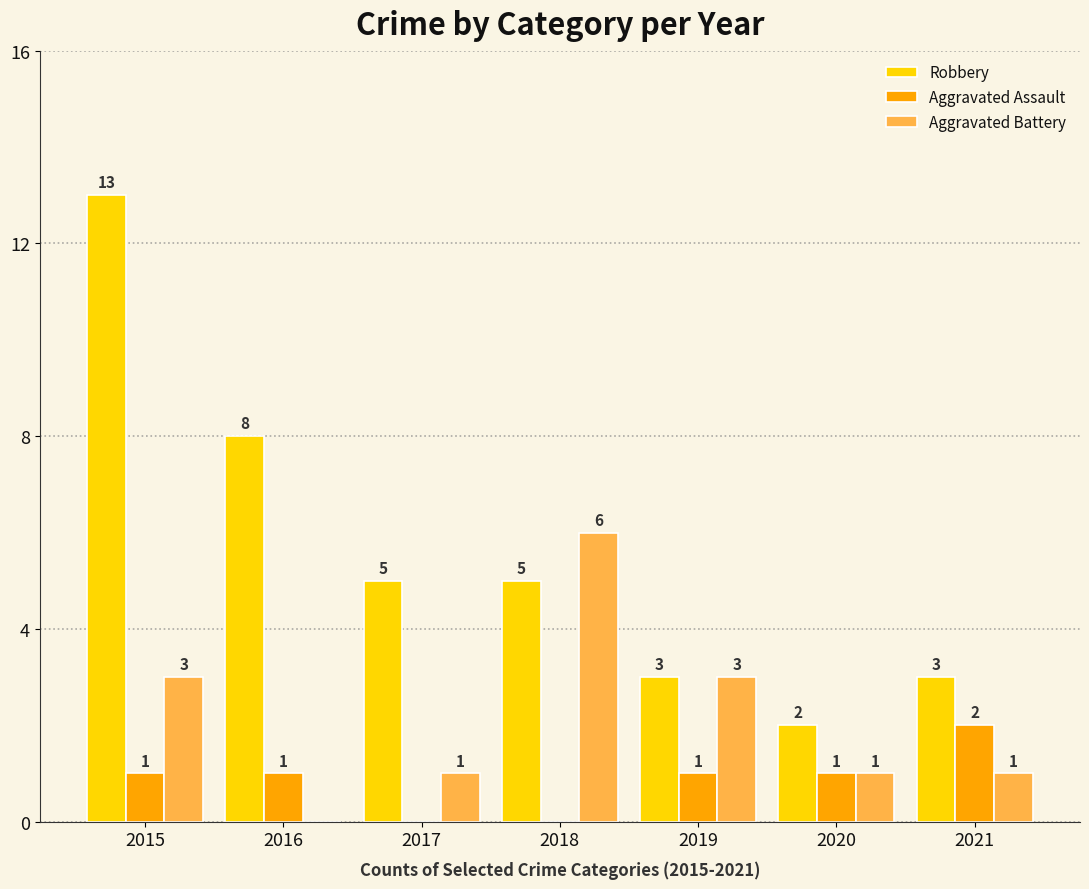

The value of Aggravated Assault at 2021 is 1. True or false?

False